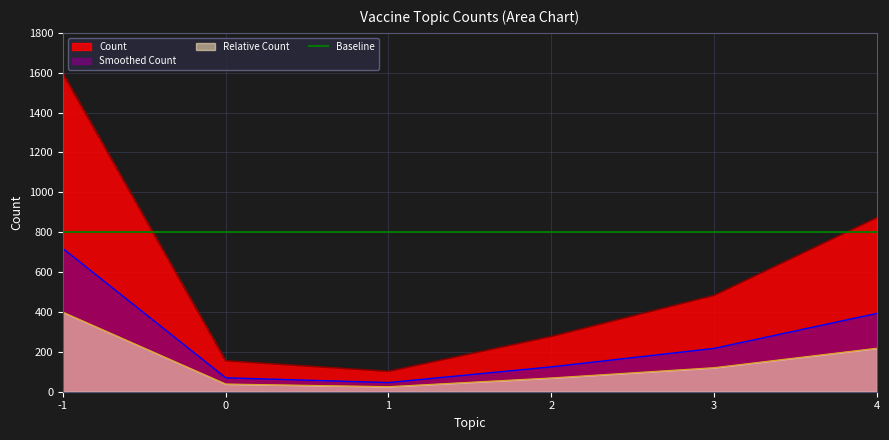

How many values are below 483?

3